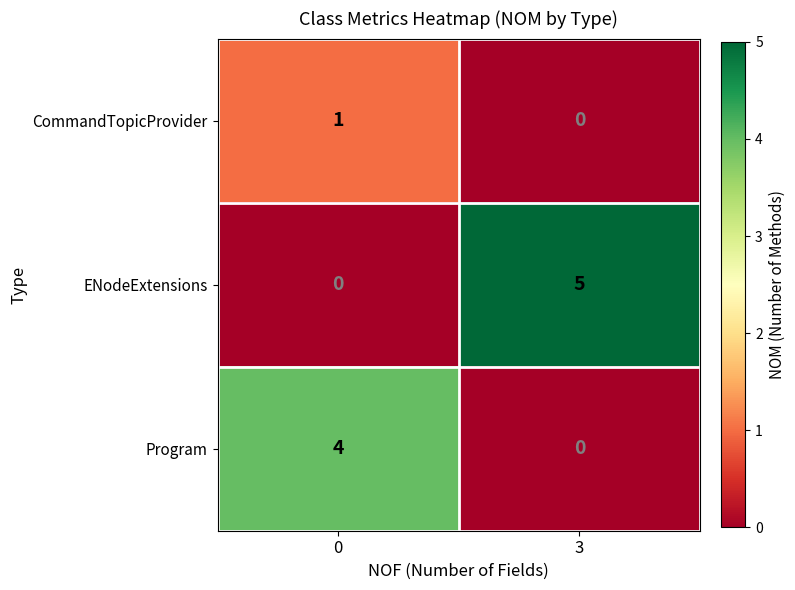

Reading right to left, extract all data points from this chart.

CommandTopicProvider: 3=0	0=1
ENodeExtensions: 3=5	0=0
Program: 3=0	0=4